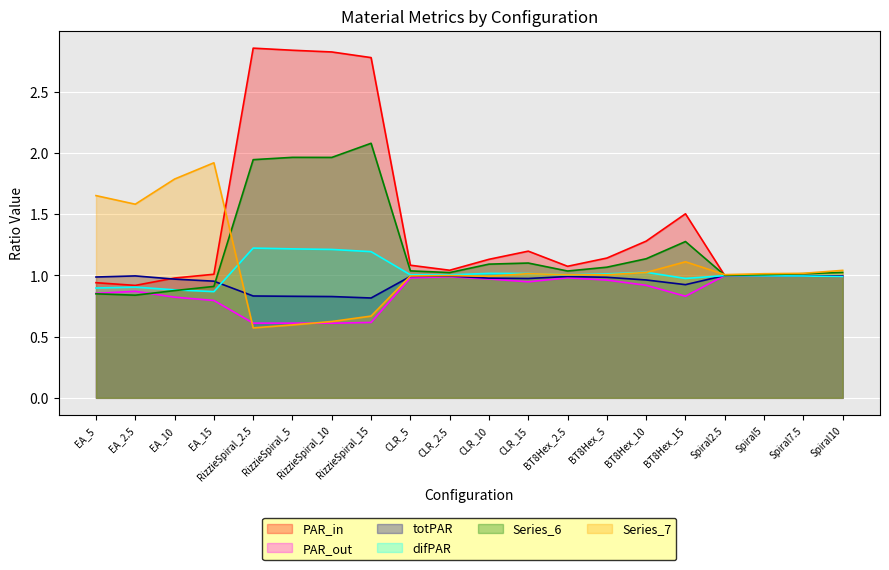

What is the total value across all series at CLR_10?

6.2